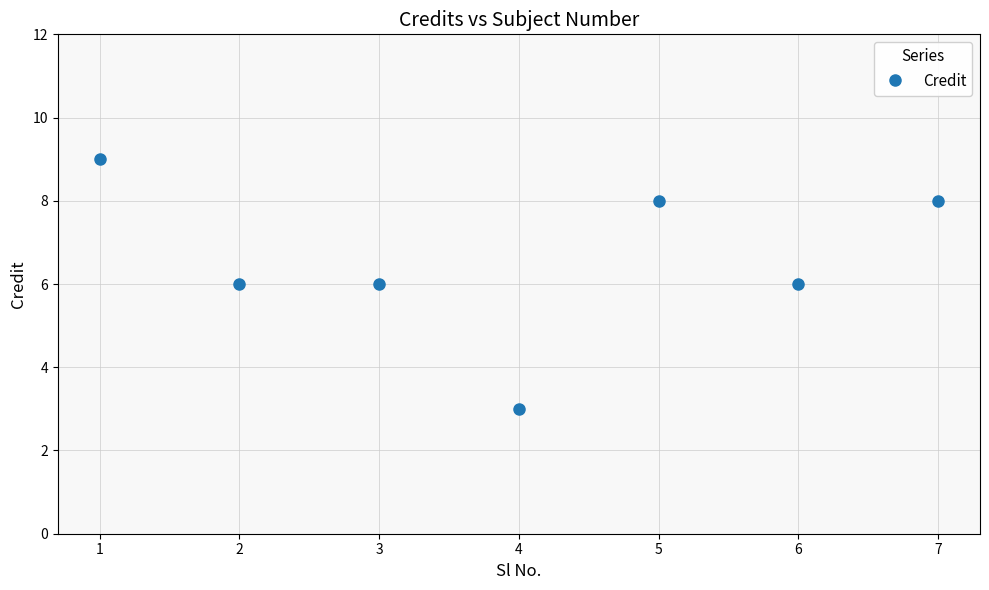

What is the sum of the values at 5 and 6?

14